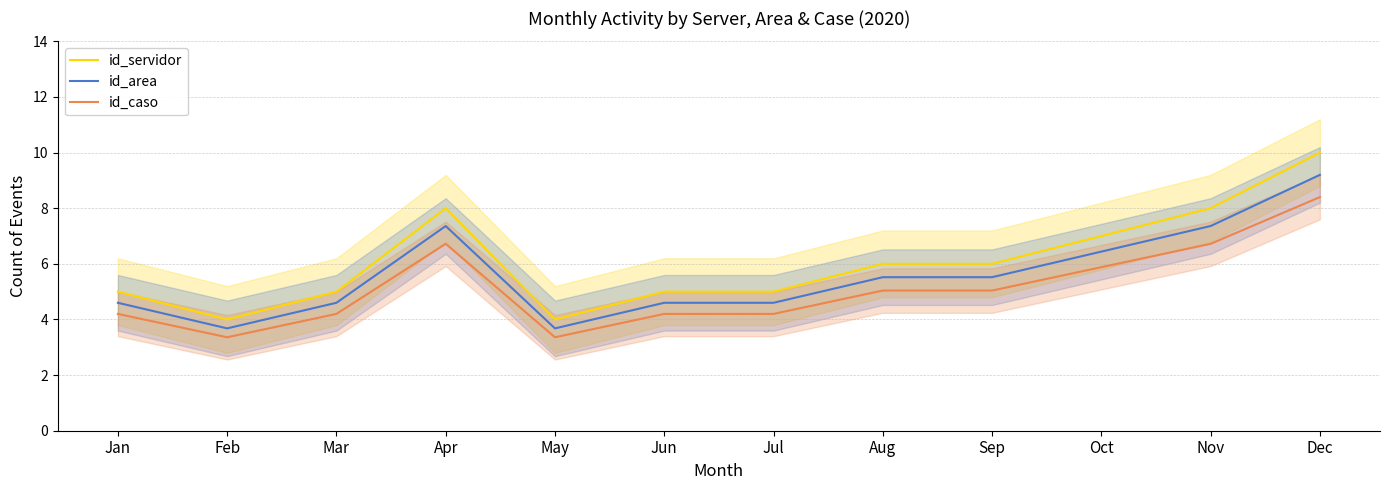

Where is the first local maximum for id_servidor?

Apr